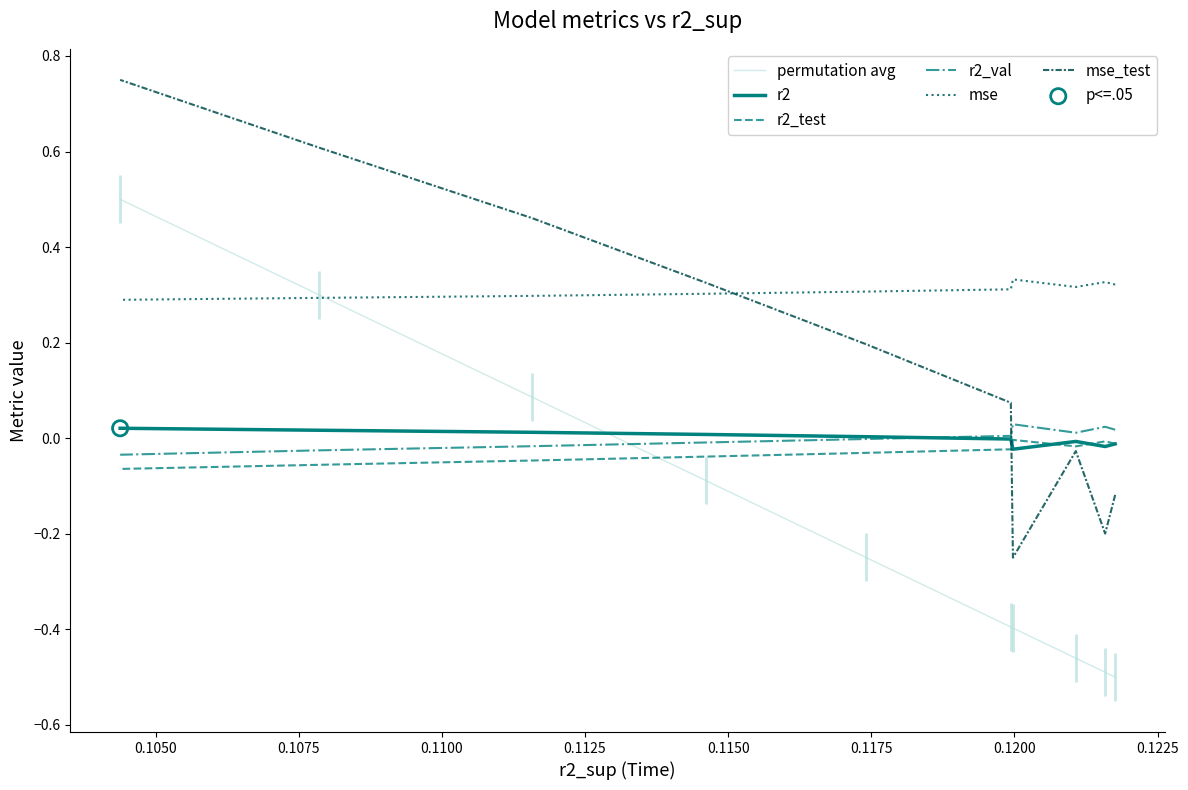

What are all the series names shown in the legend?

permutation avg, r2, r2_test, r2_val, mse, mse_test